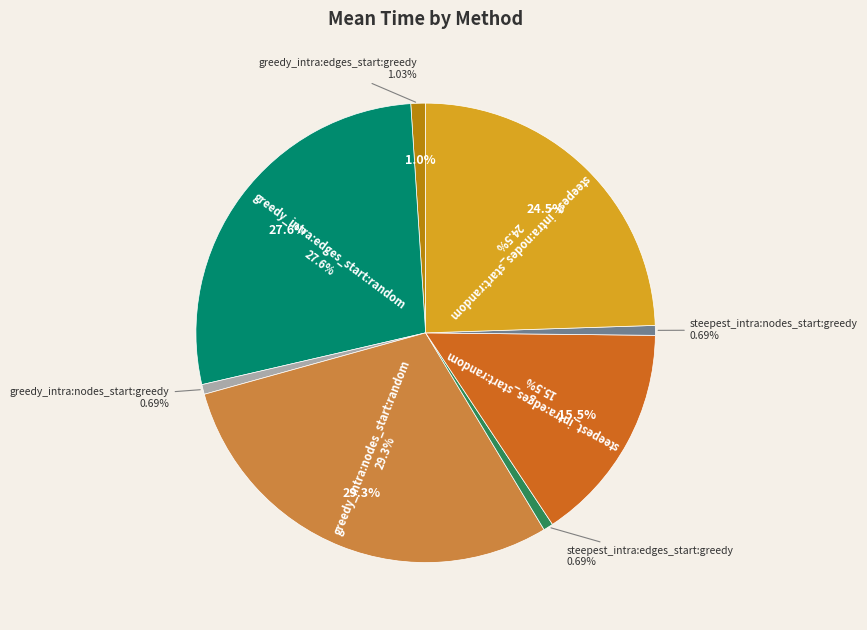

Which category has the smallest portion of the pie?

greedy_intra:nodes_start:greedy